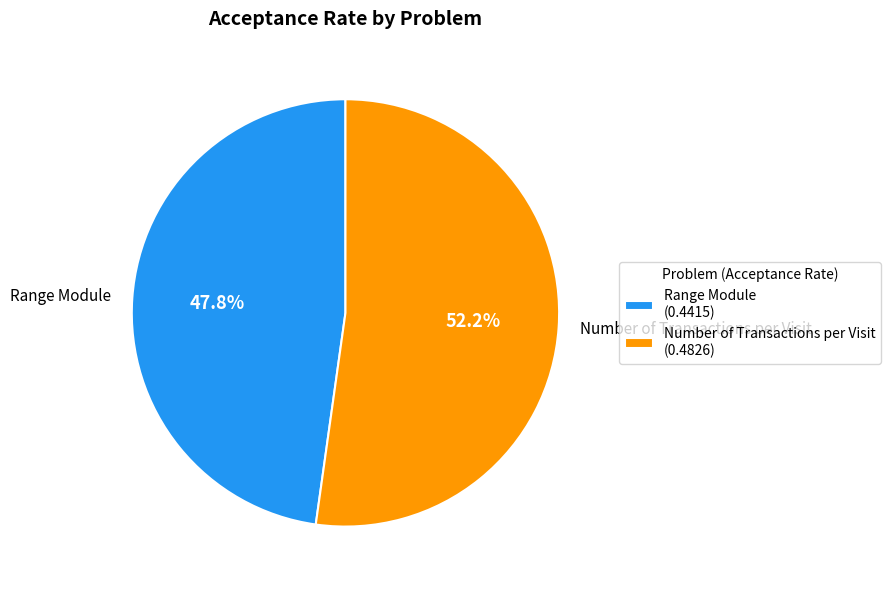

To the nearest percent, what portion does Range Module represent?

48%